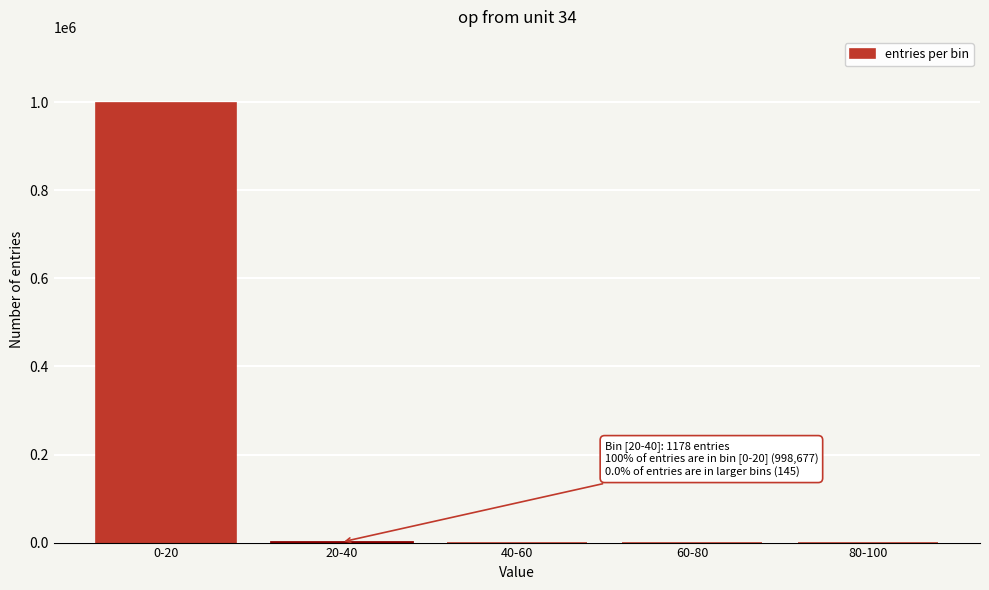

What is the sum of all values?

1000000